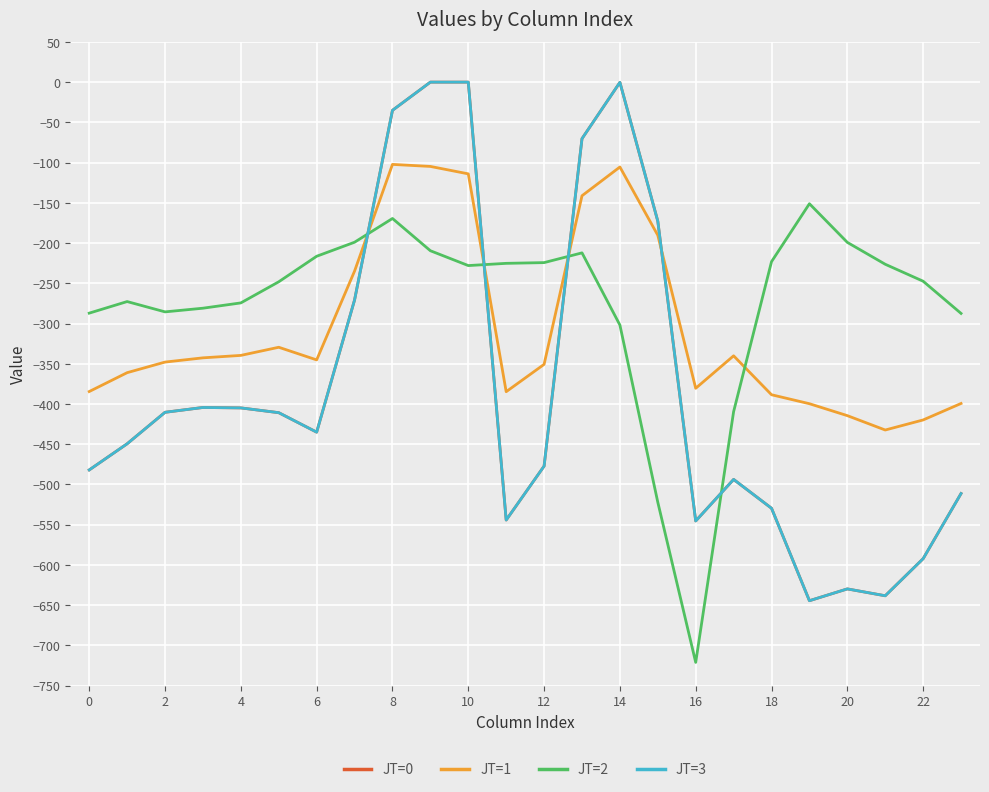

At which category does the chart reach its minimum across all series?

16